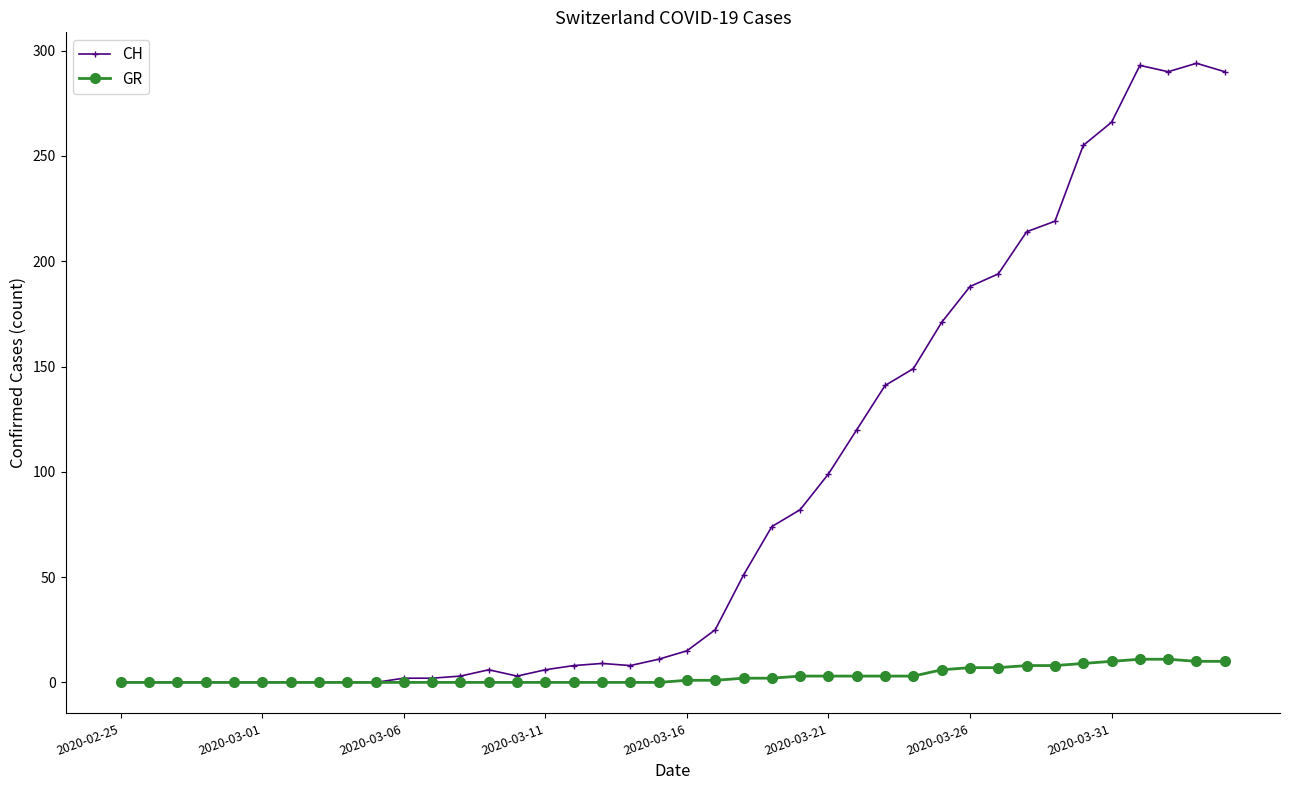

What is the value of the GR point at the 39th from the left?

10